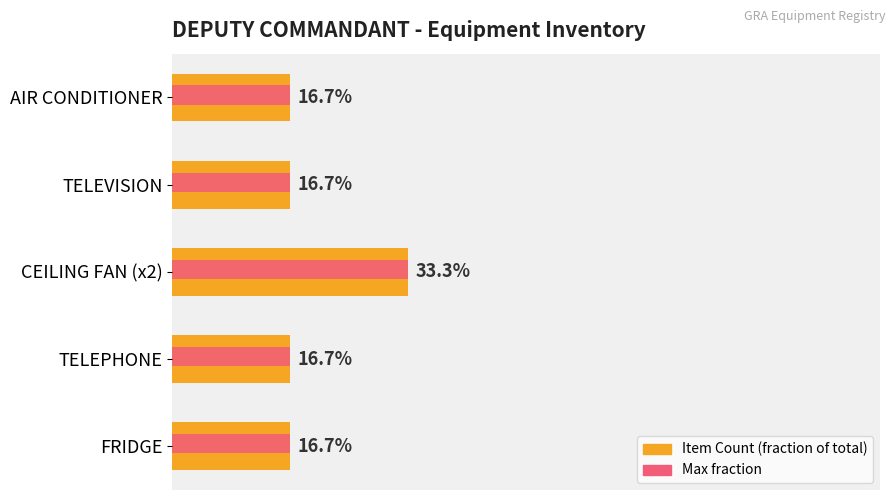

What are all the series names shown in the legend?

Item Count (fraction of total), Max fraction